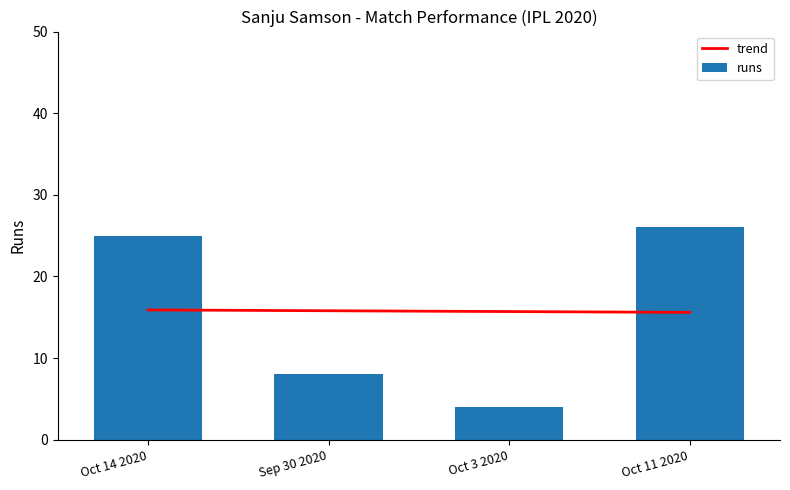

What is the label of the 3rd bar from the left?

Oct 3 2020